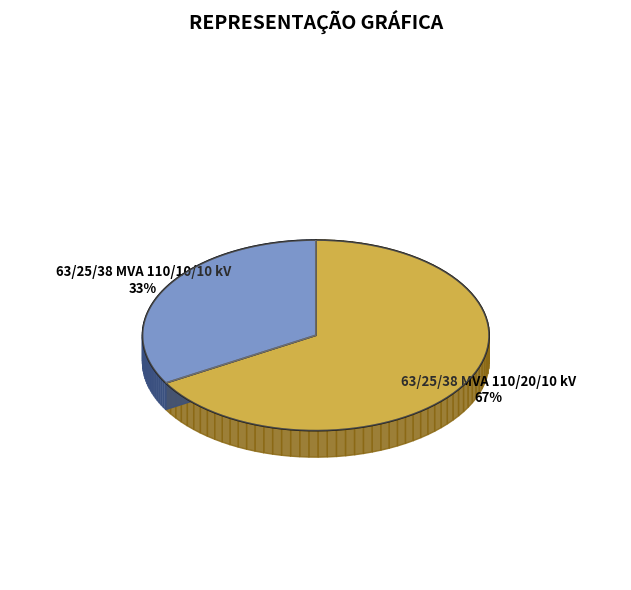

Does 63/25/38 MVA 110/20/10 kV account for over 50% of the chart?

Yes